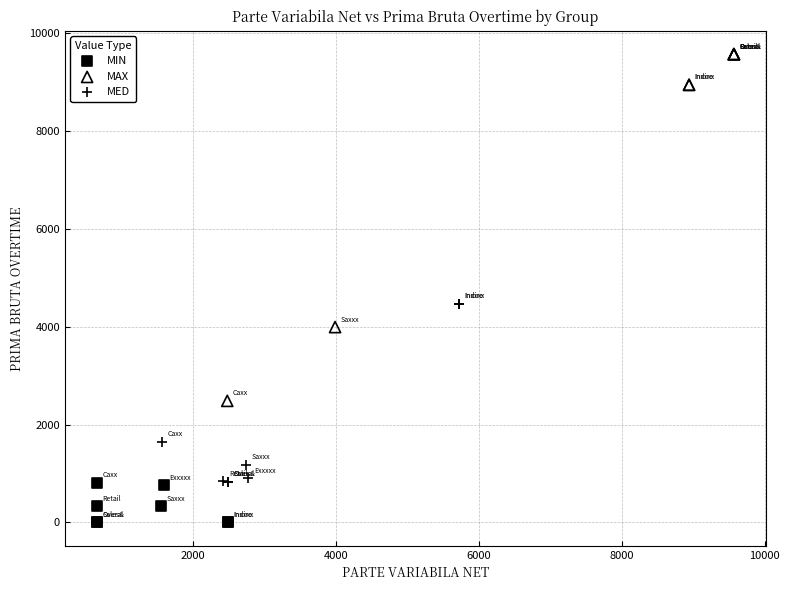

Which series reaches the minimum Y coordinate?

MIN